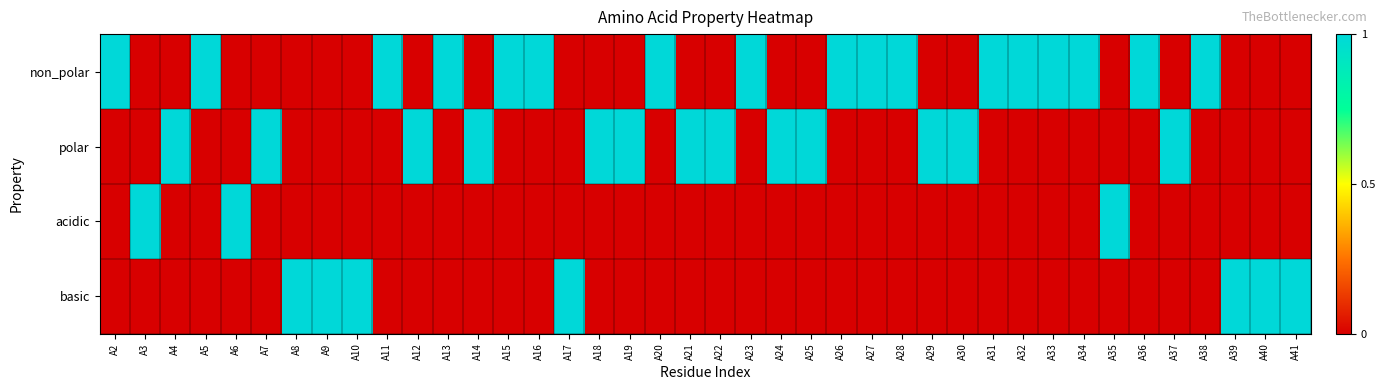

At which category does the chart reach its minimum across all series?

A3